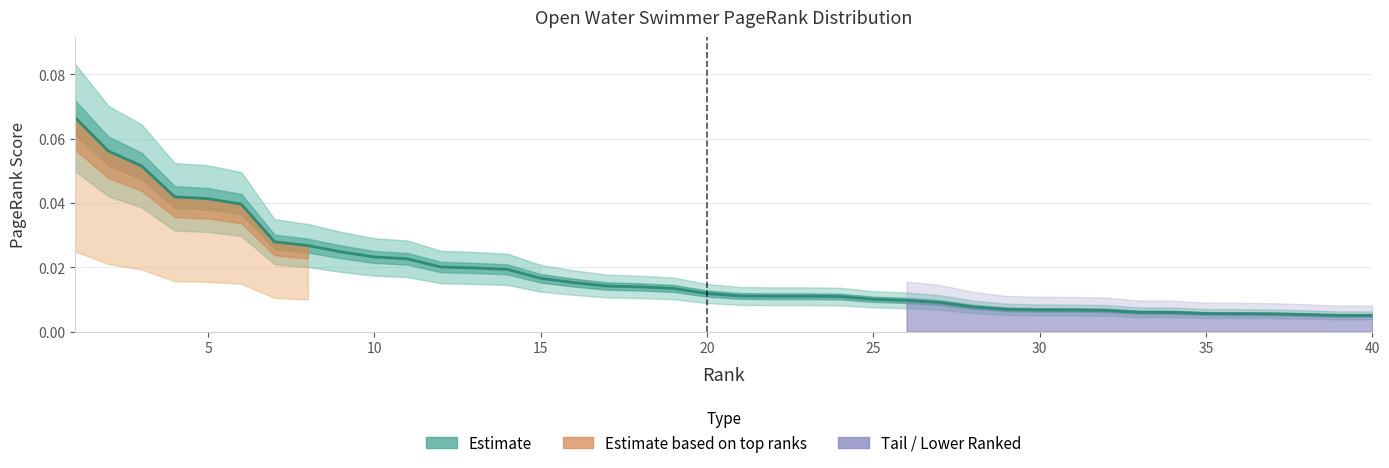

Does the chart display data point markers on the line(s)?

No